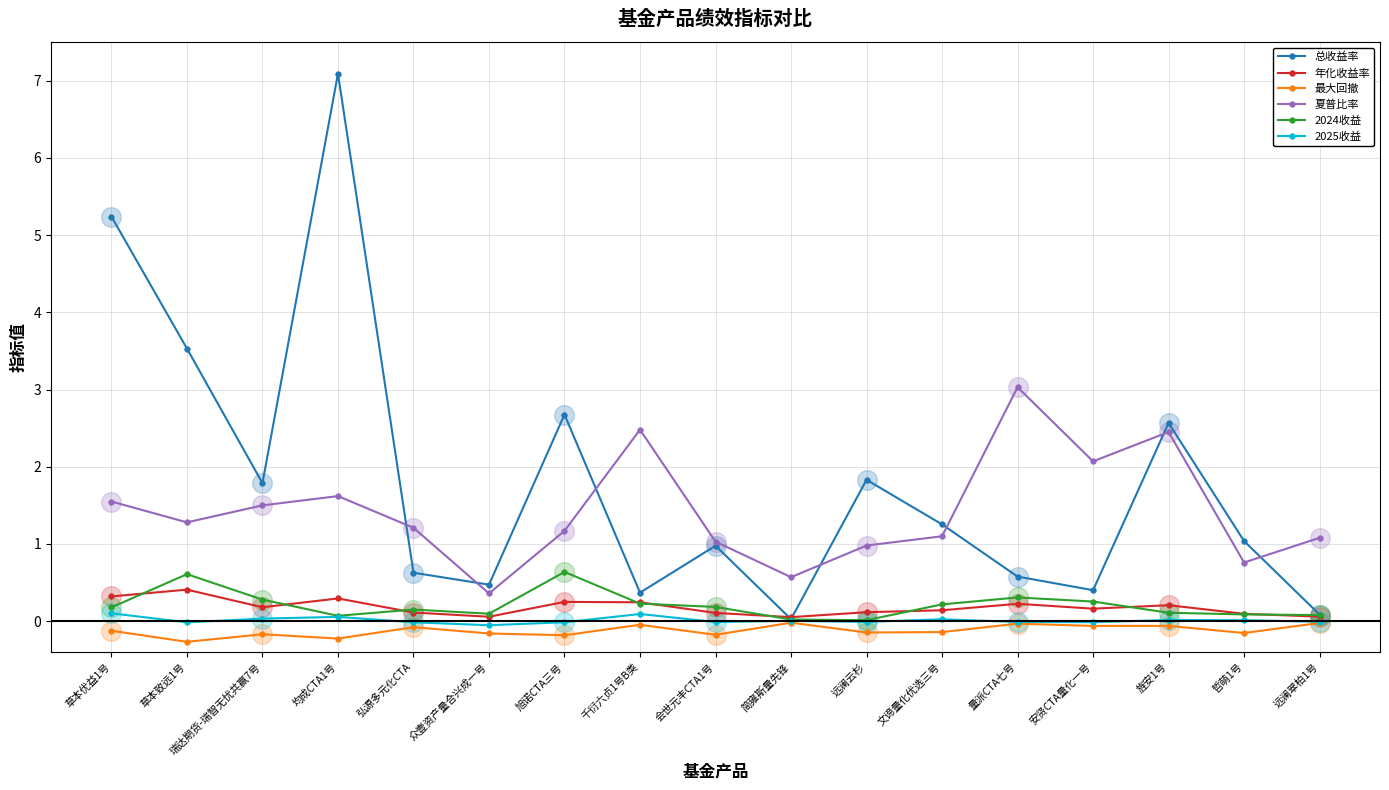

Which series has the largest total across all categories?

总收益率